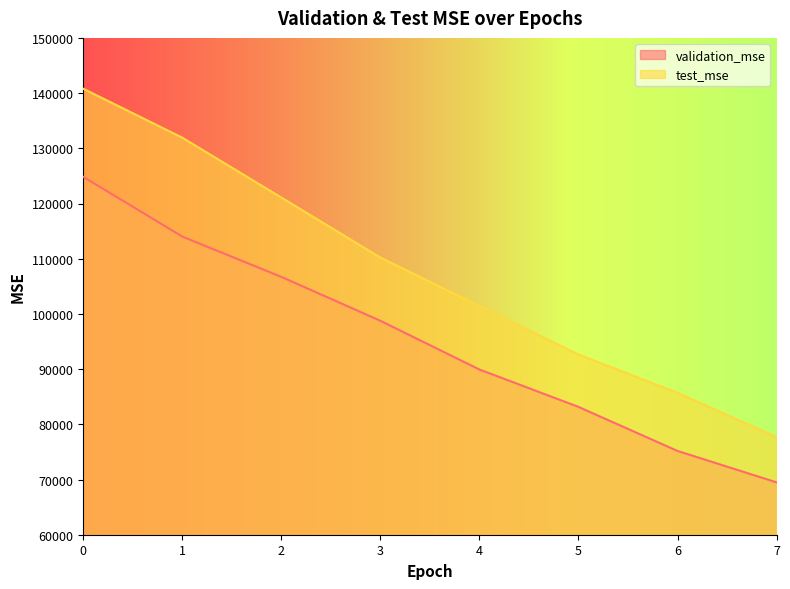

What is the sum of the test_mse values at 0 and 1?

272706.1